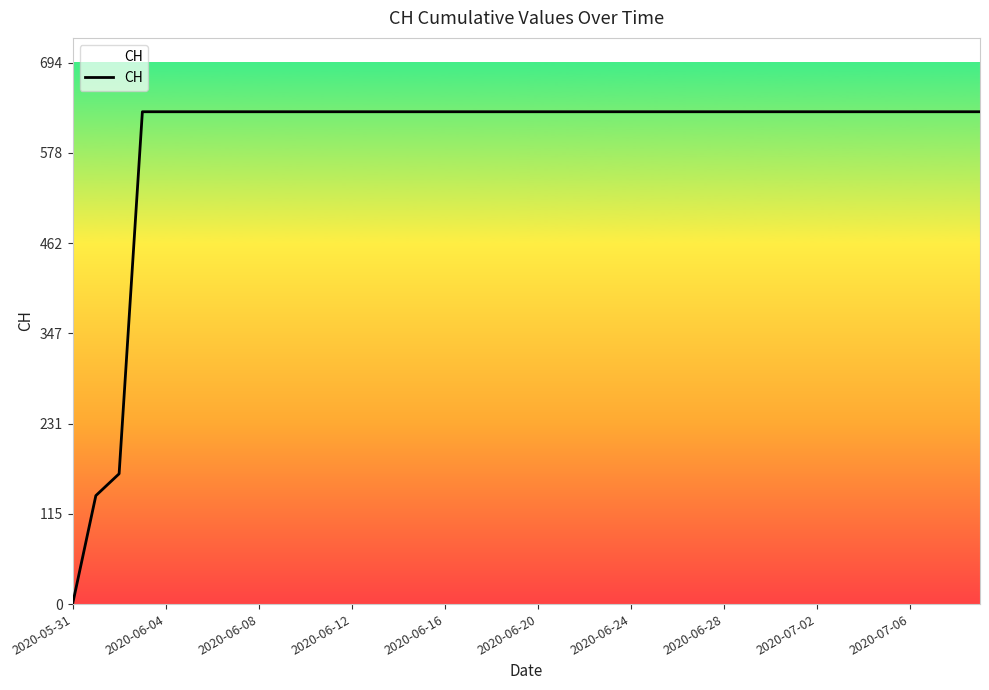

How many lines are shown in the chart?

1